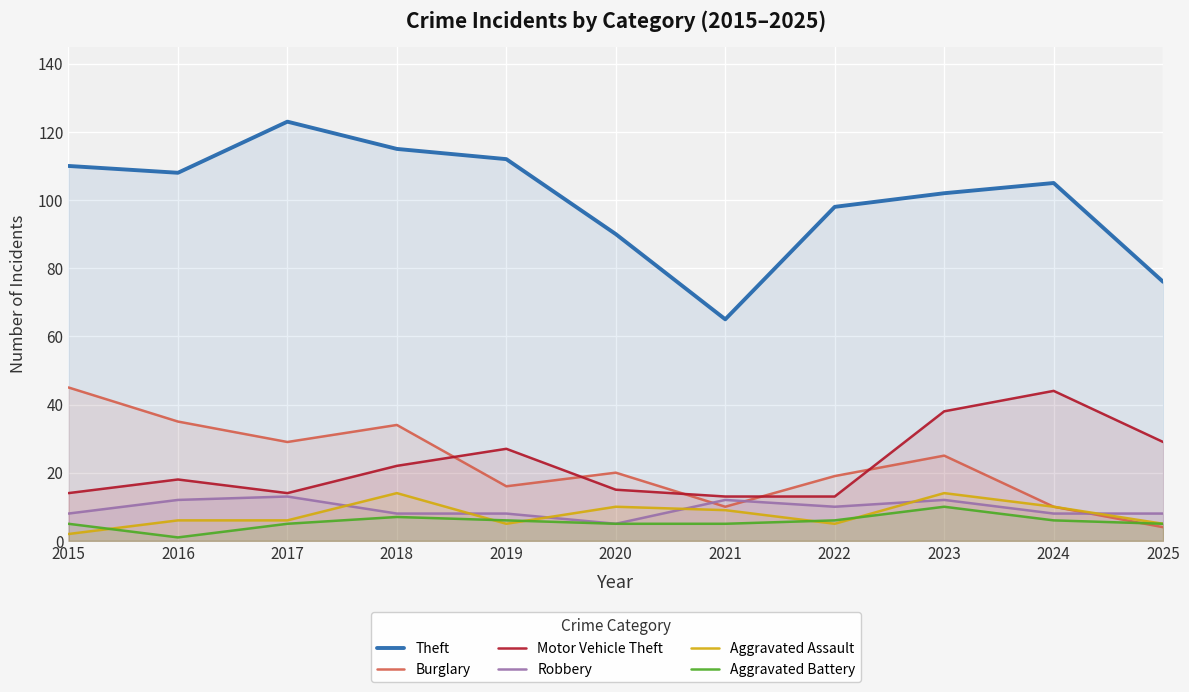

Where is the first local maximum for Theft?

2017